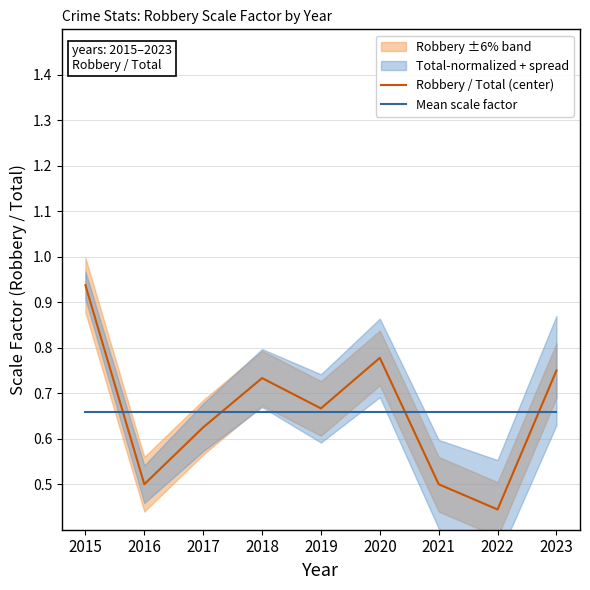

True or false: Mean scale factor has a value of 0.9 at 2021.

False